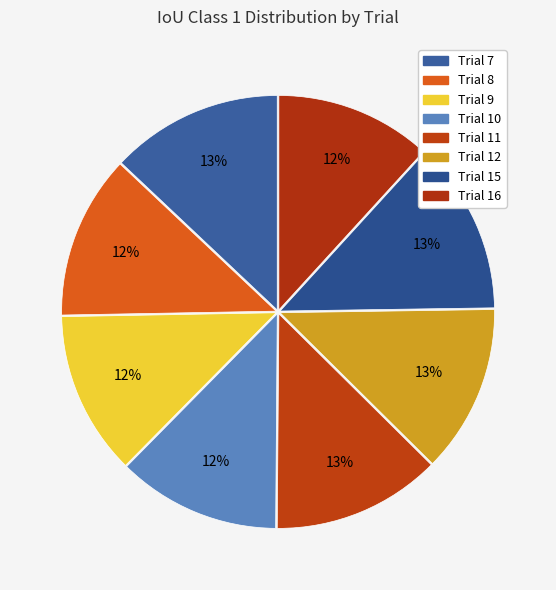

To the nearest percent, what portion does Trial 11 represent?

13%